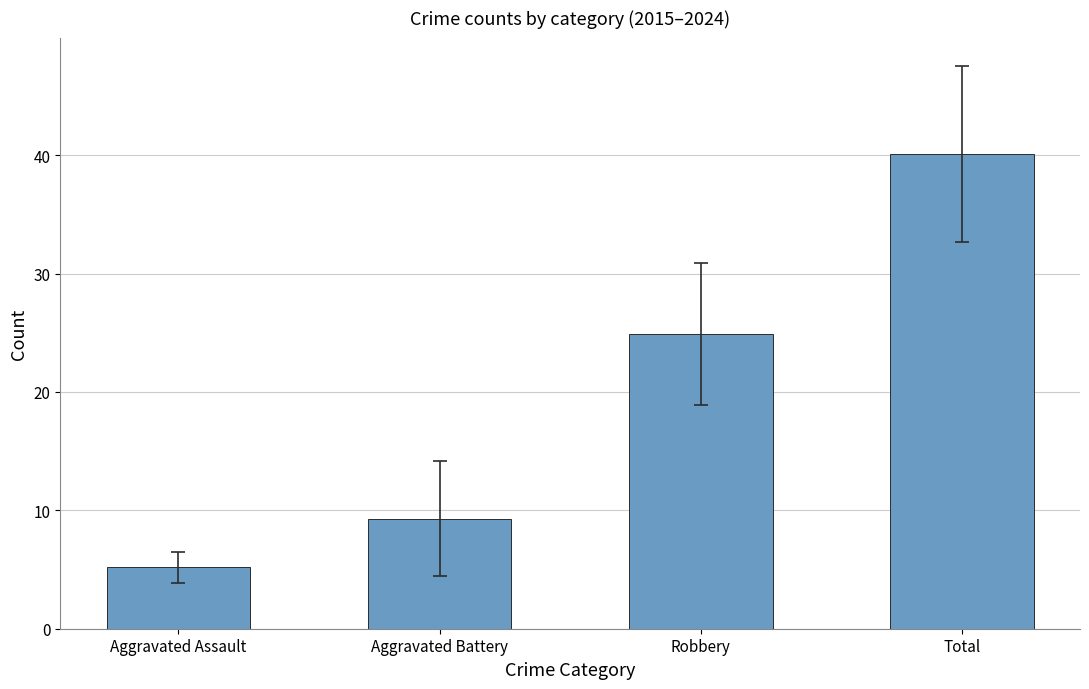

At which category does the chart reach its peak across all series?

Total